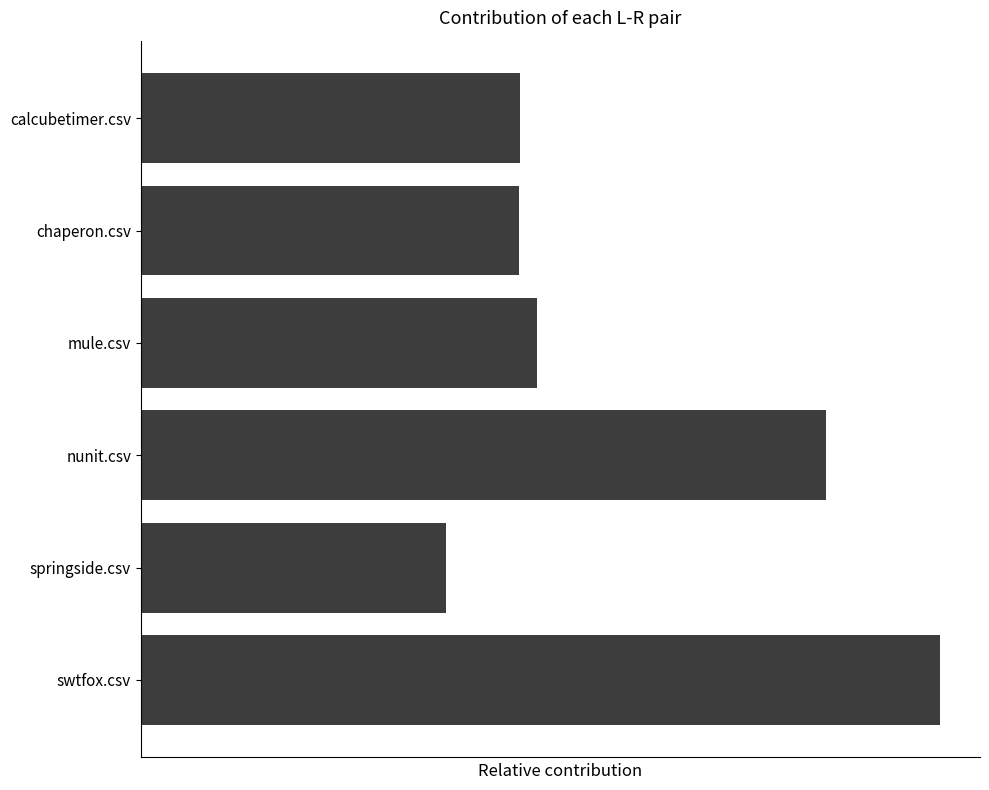

Are the bars horizontal?

Yes